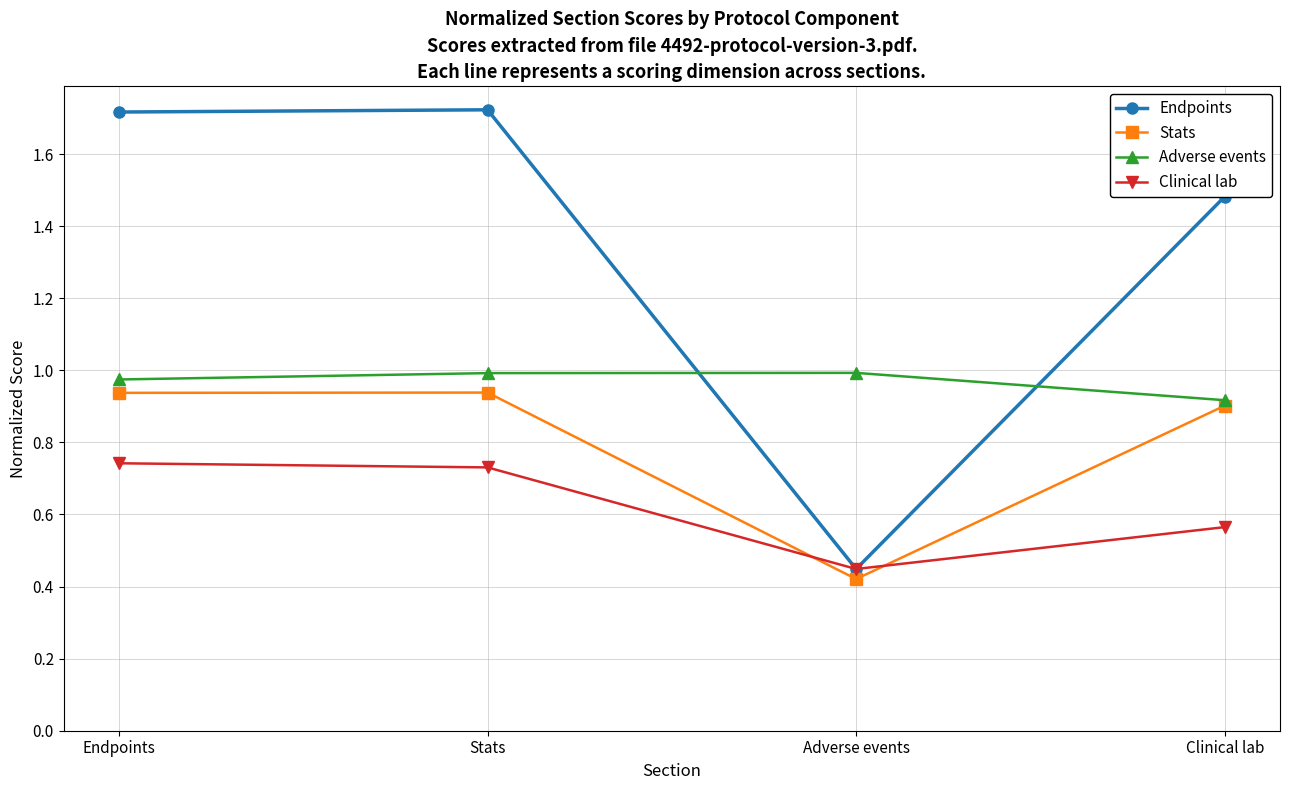

How many lines are shown in the chart?

4